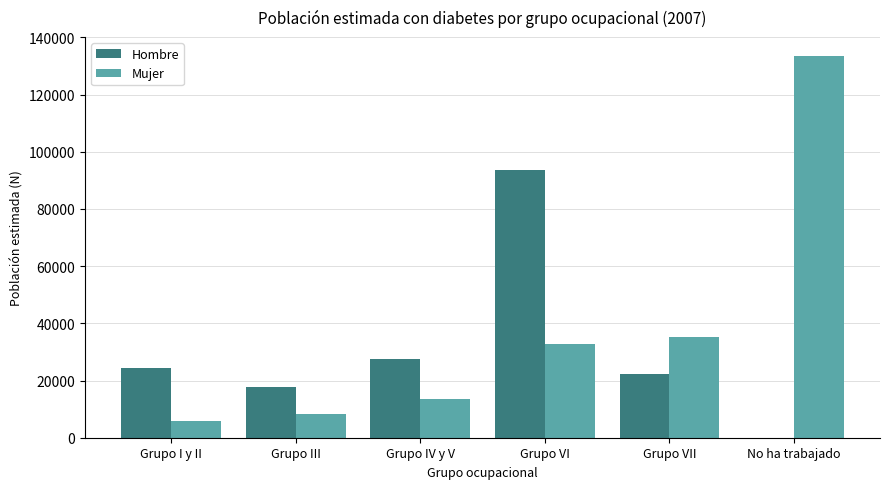

What is the sum of the Hombre values at Grupo IV y V and Grupo VI?

121064